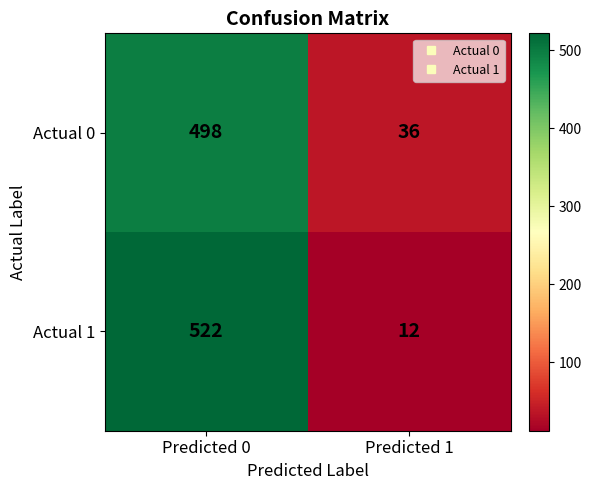

What is the sum of the Actual 1 values at Predicted 1 and Predicted 0?

534